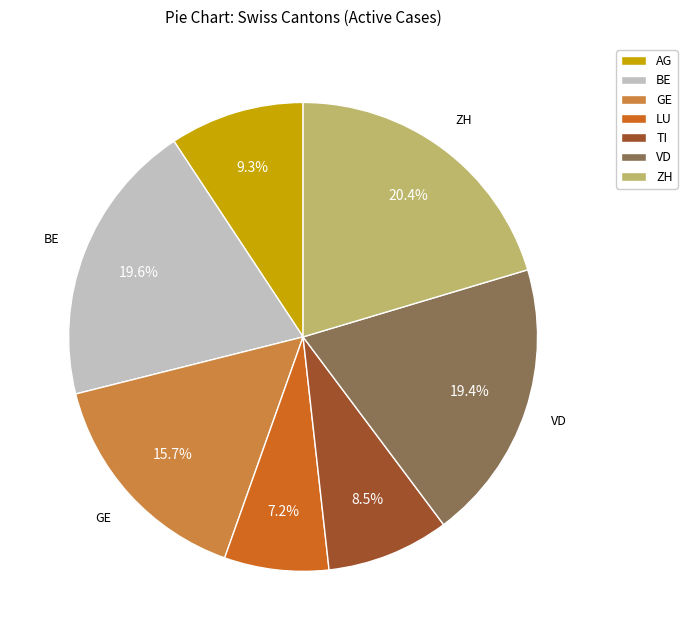

Which category has the smallest portion of the pie?

LU